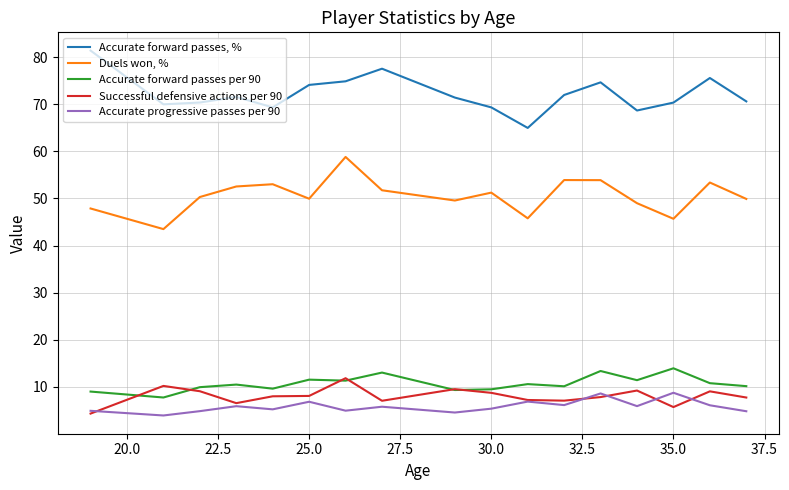

List the series in order of their peak value, lowest first.

Accurate progressive passes per 90, Successful defensive actions per 90, Accurate forward passes per 90, Duels won, %, Accurate forward passes, %